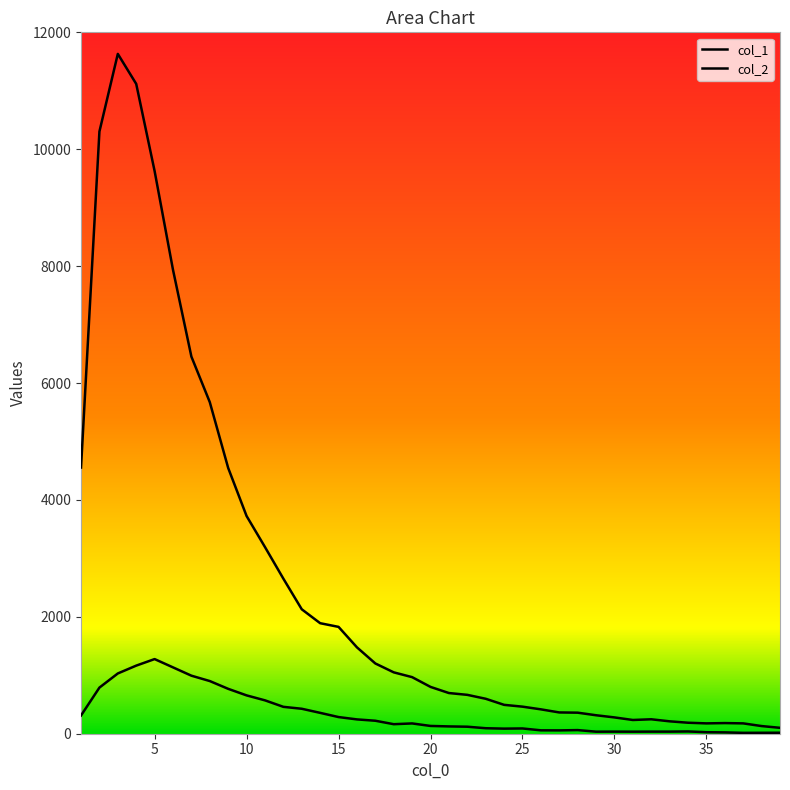

Which series changed the most between 30 and 15?

col_1